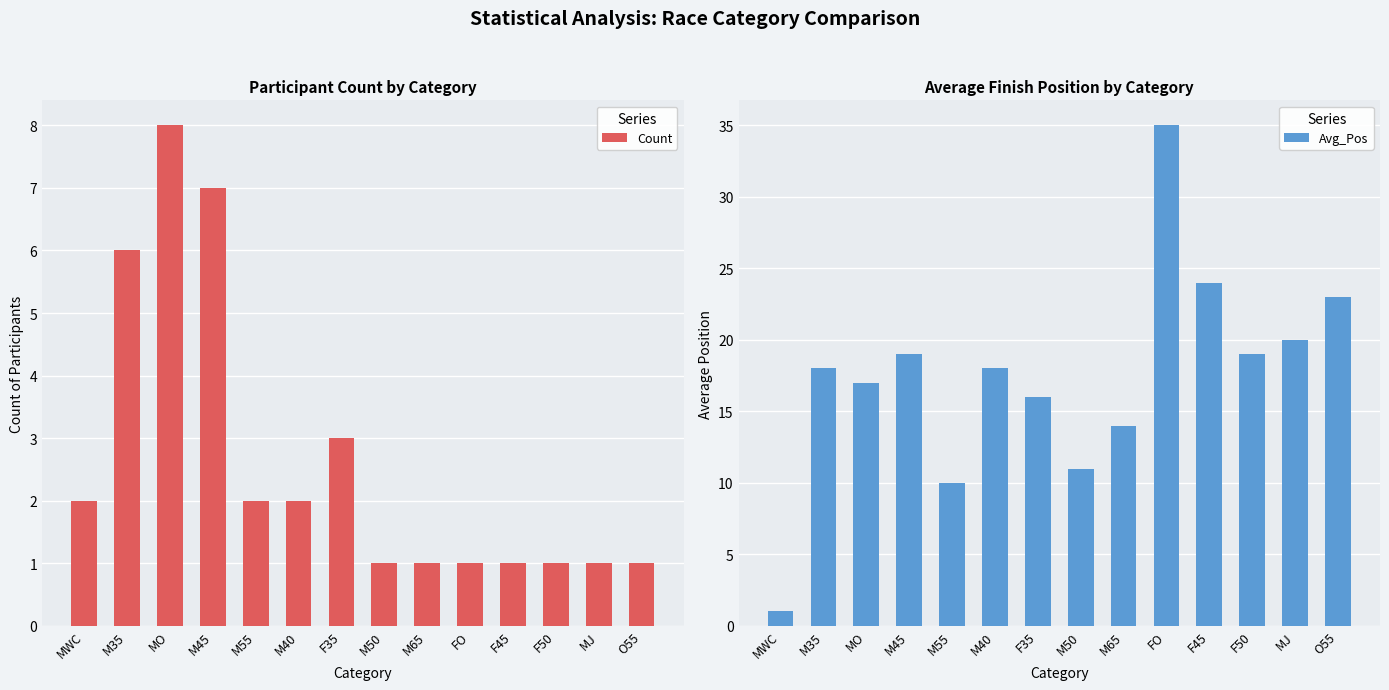

What is the value of the Count bar at the 2nd from the left?

6